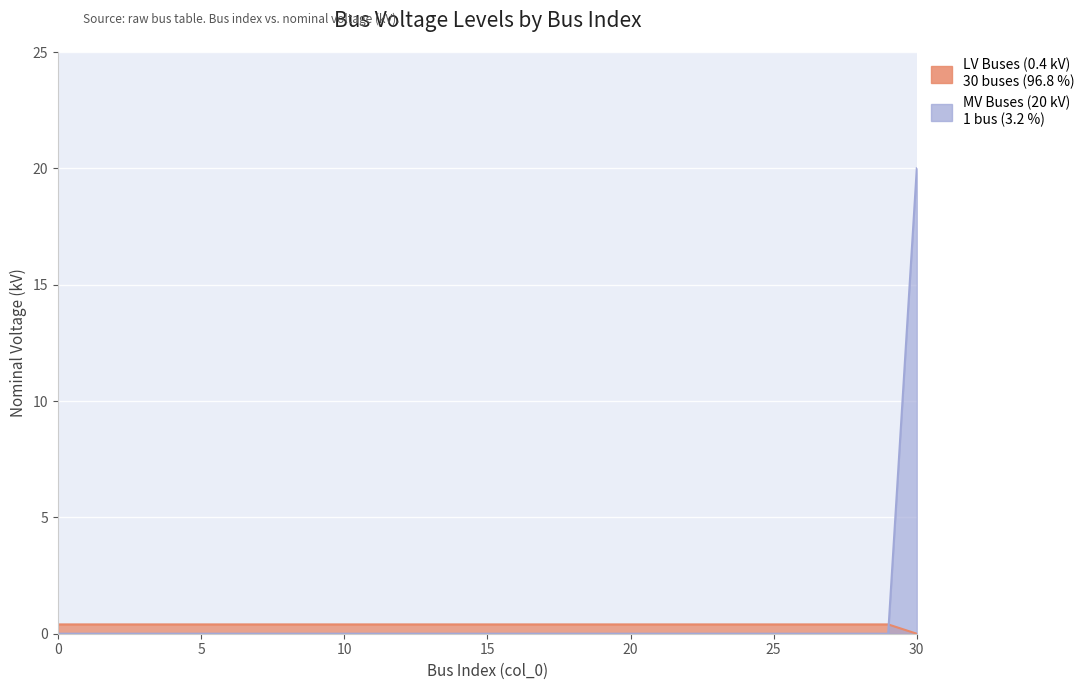

List the labels in order of MV Buses (20 kV) value, largest first.

30, 0, 1, 2, 3, 4, 5, 6, 7, 8, 9, 10, 11, 12, 13, 14, 15, 16, 17, 18, 19, 20, 21, 22, 23, 24, 25, 26, 27, 28, 29